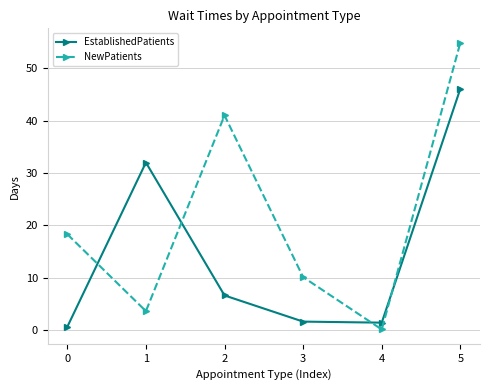

Which category has the lowest value in the NewPatients series?

4